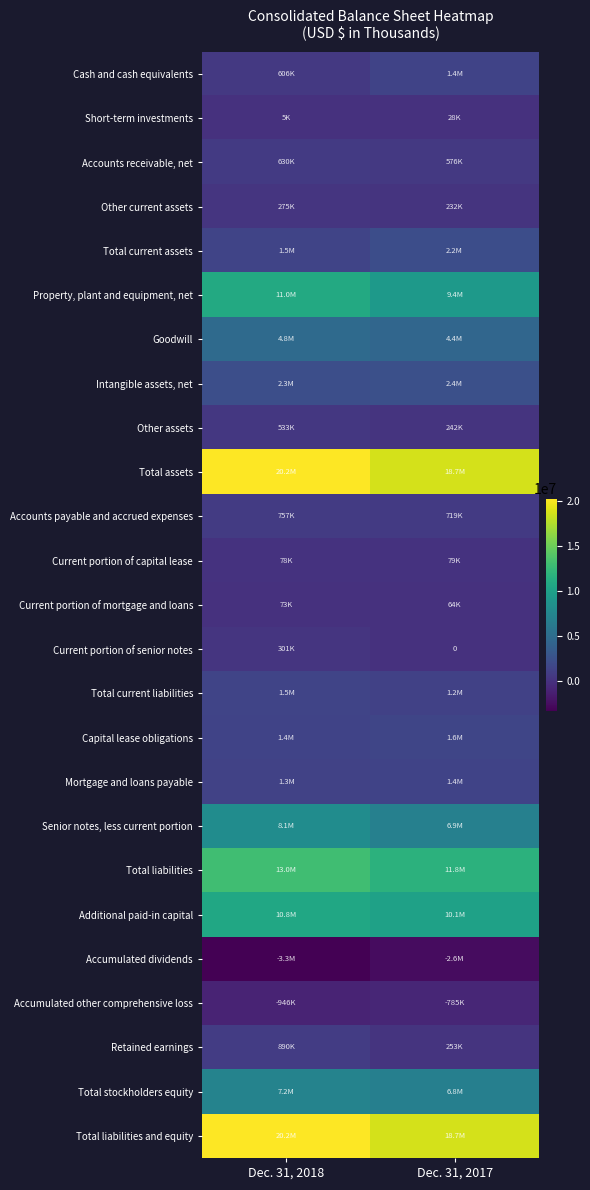

What is the difference between the maximum and minimum values in the Intangible assets, net series?

51676